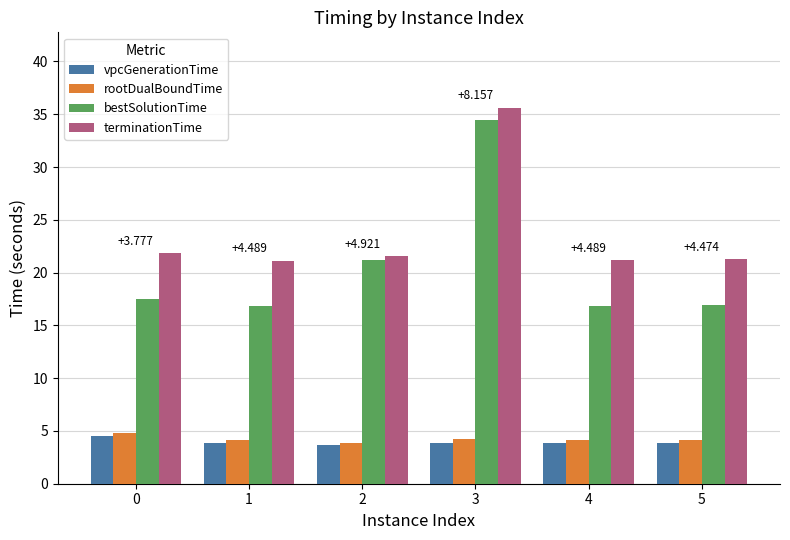

What is the sum of all vpcGenerationTime values?

23.7